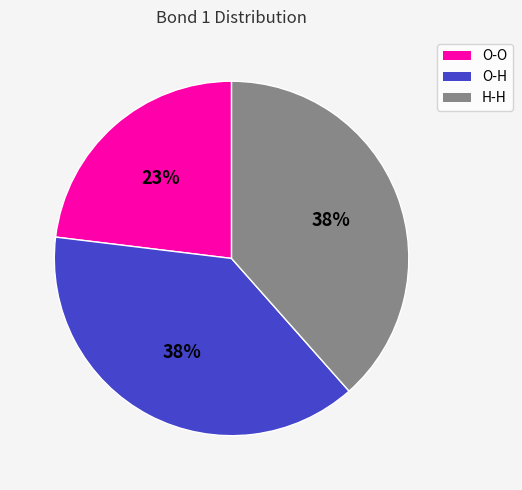

Between O-O and O-H, which is larger?

O-H